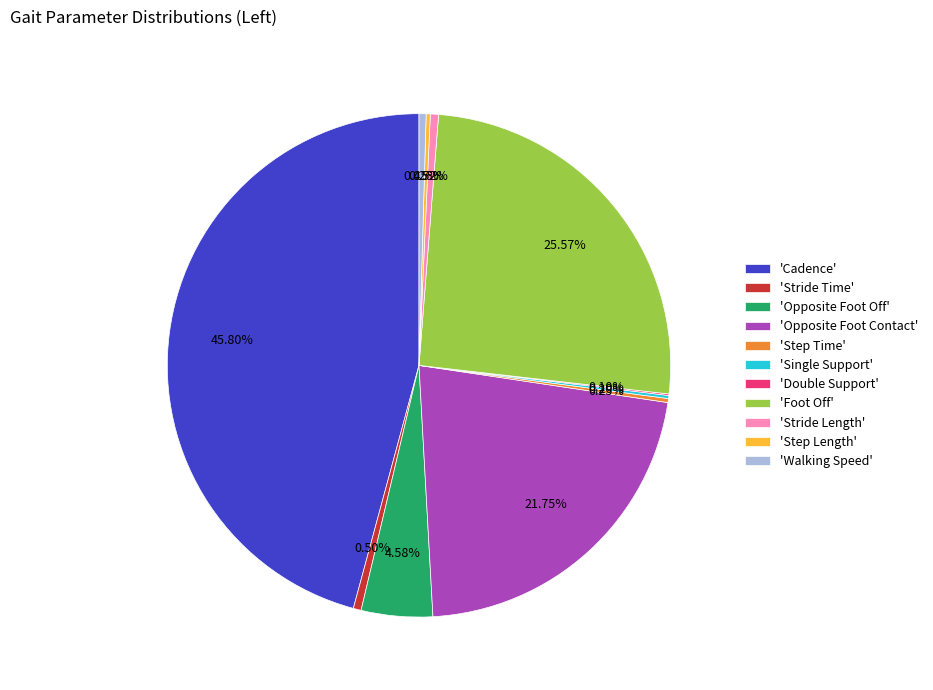

What is the largest slice in the pie chart?

'Cadence'